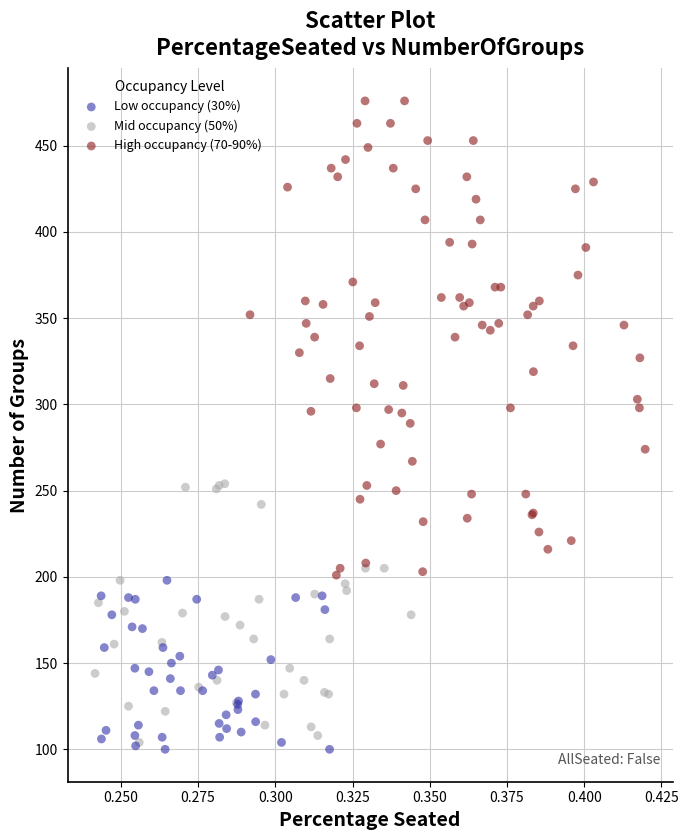

Which series reaches the maximum Y coordinate?

High occupancy (70-90%)